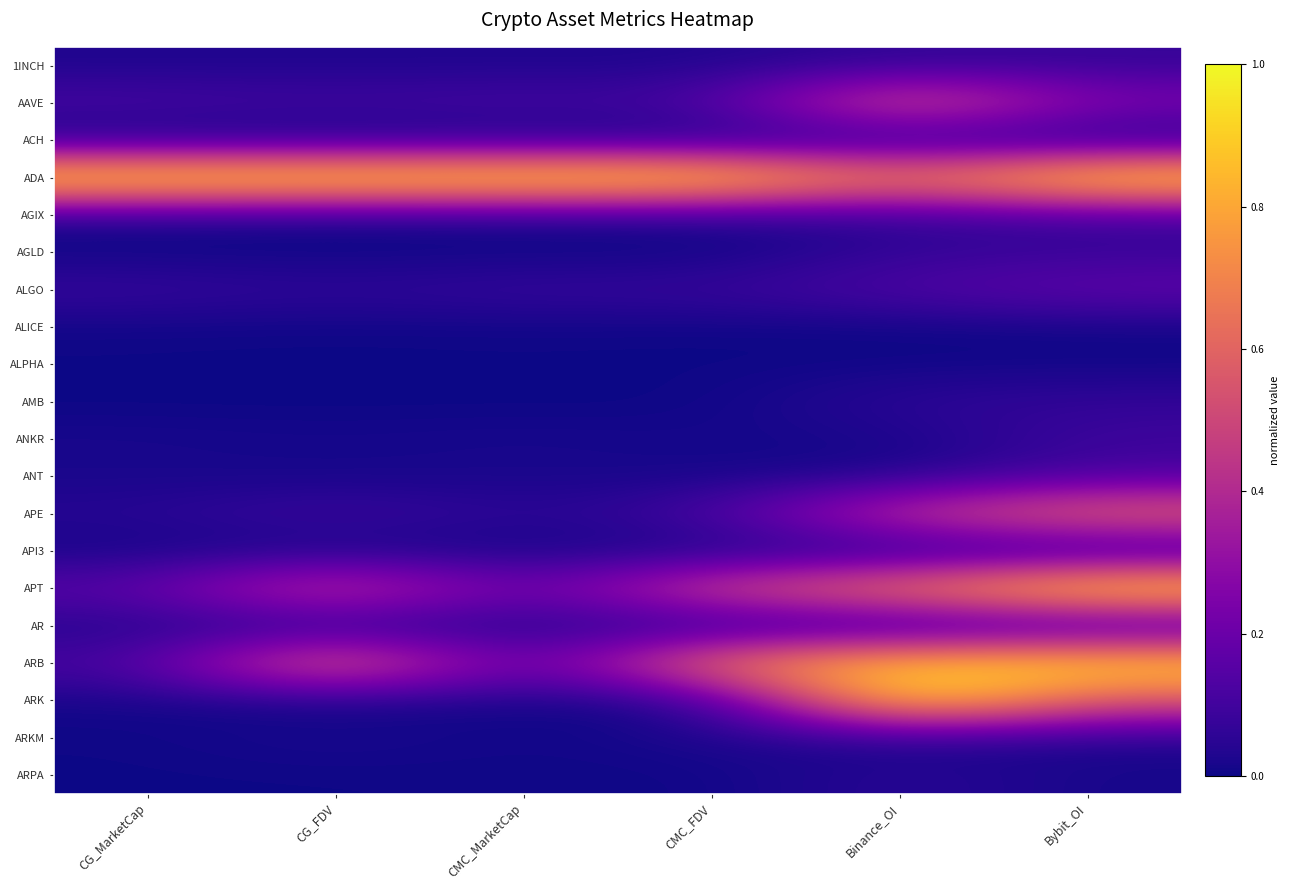

At how many categories does at least one series exceed 0?

6